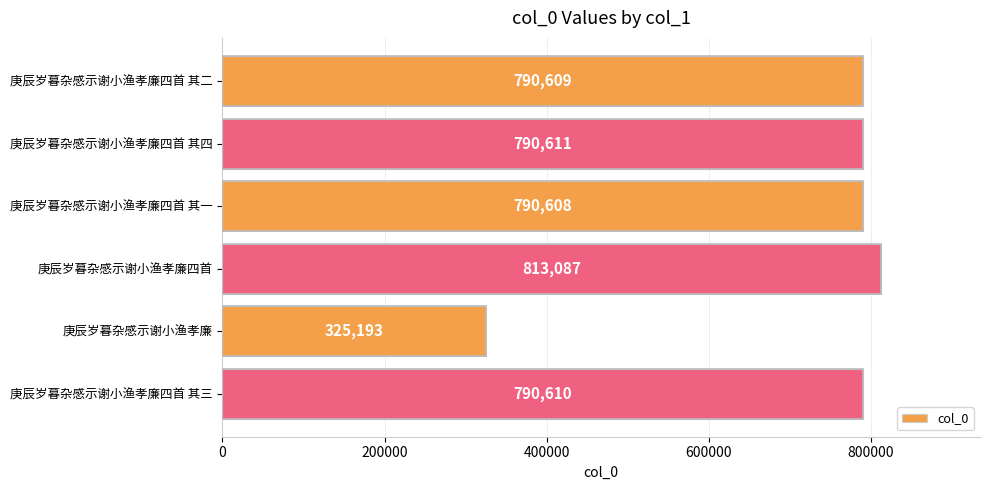

How many bars are there in total?

6